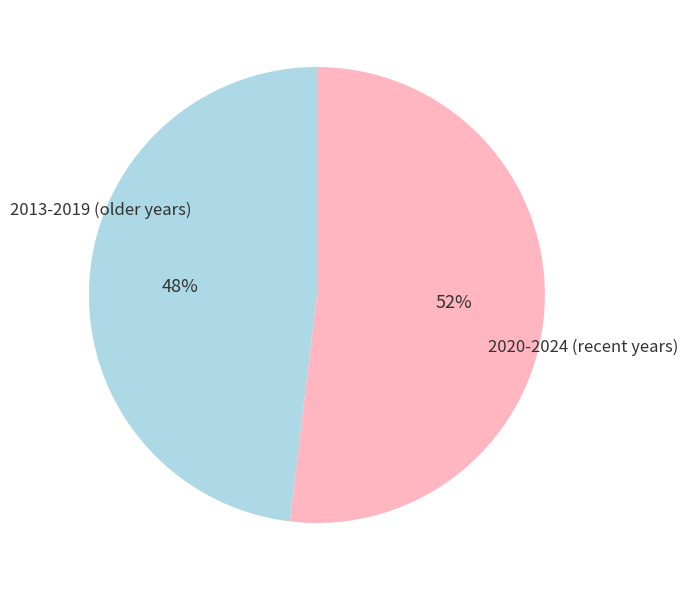

Which category has the biggest portion of the pie?

2020-2024 (recent years)